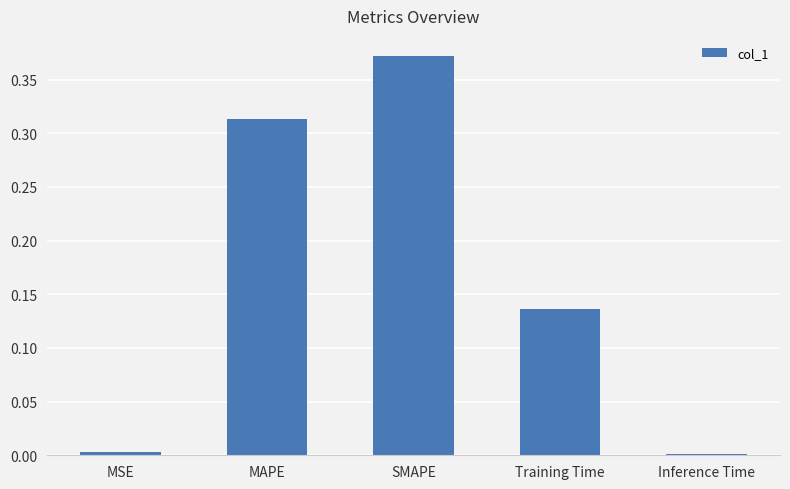

At which category does the chart reach its peak across all series?

SMAPE